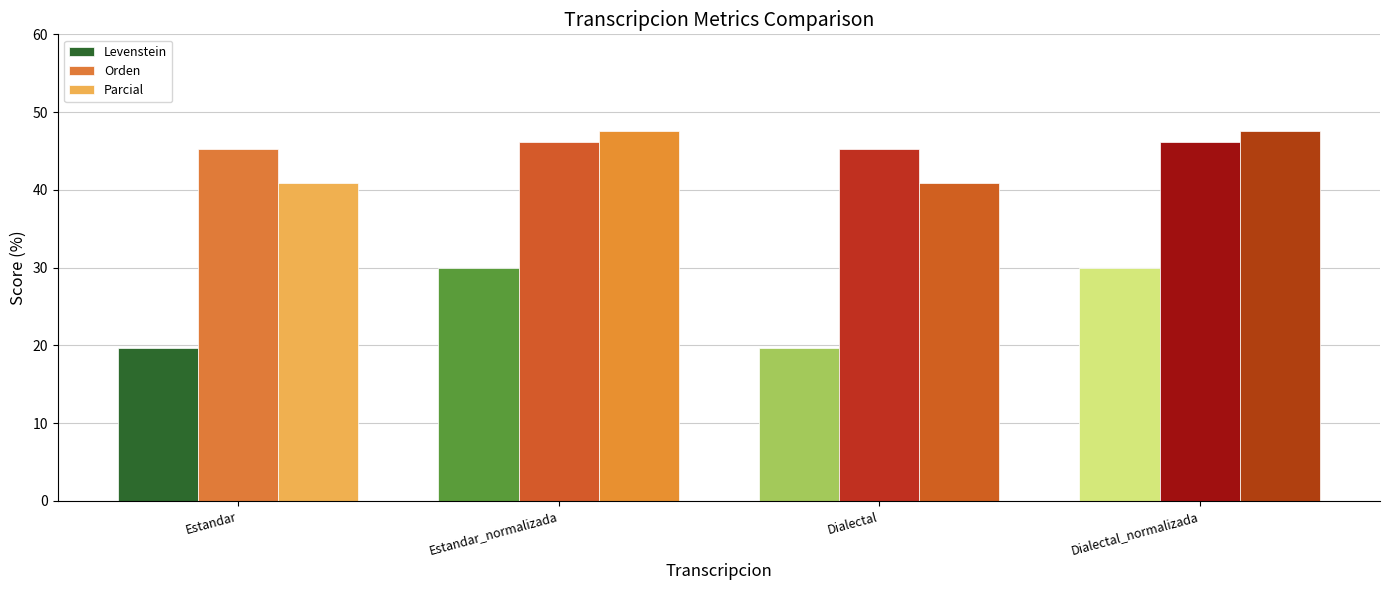

What is the smallest value displayed?

19.6